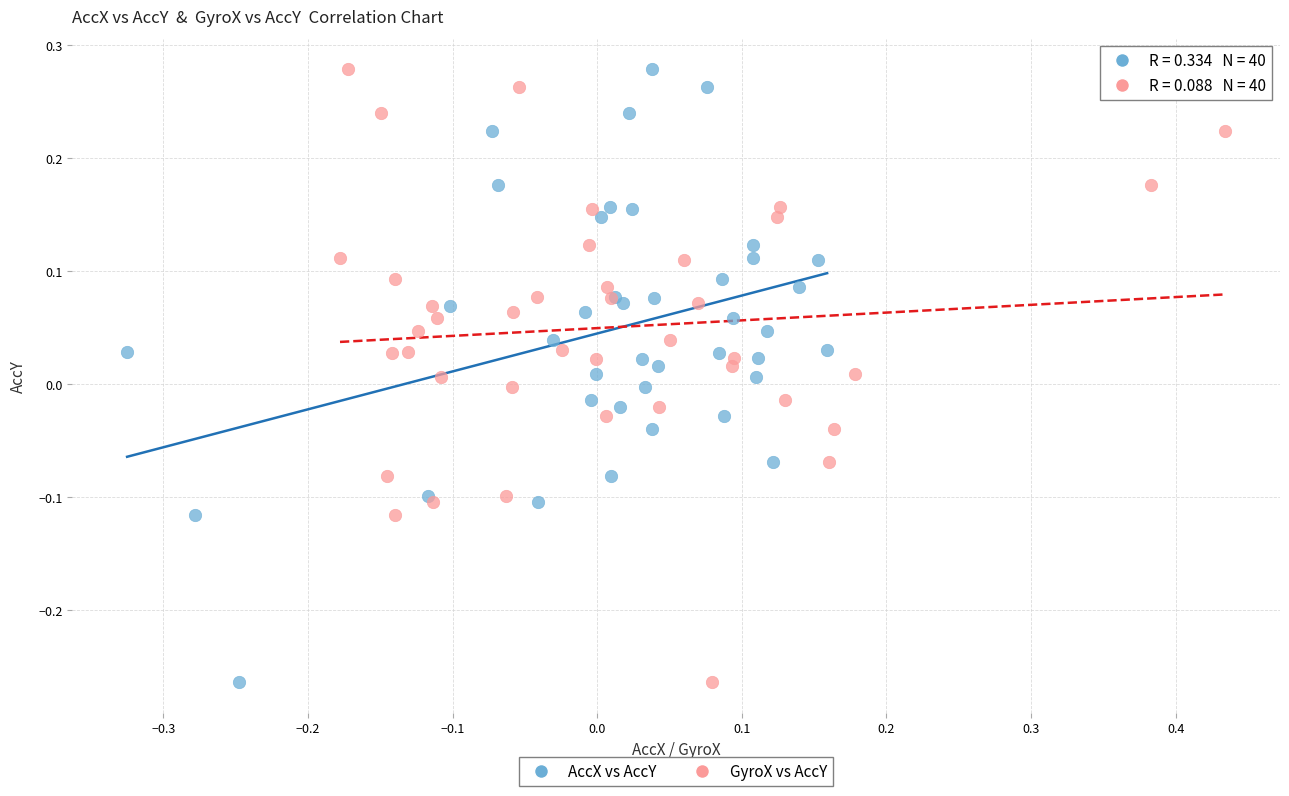

What are all the series names shown in the legend?

AccX vs AccY, GyroX vs AccY